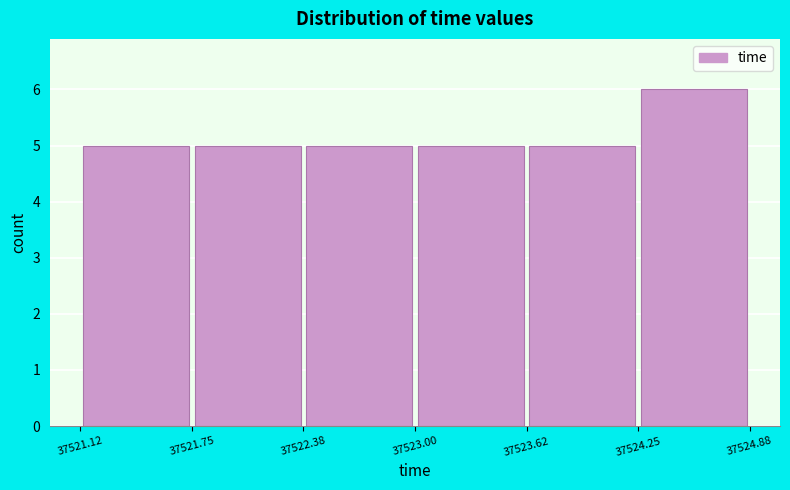

Reading left to right, list every bar in this chart as the range it spans on the x-axis followed by its height. The values are not printed on the chart, so give them approximately, as read against the axis.

37521.12 to 37521.75: 5
37521.75 to 37522.38: 5
37522.38 to 37523.00: 5
37523.00 to 37523.62: 5
37523.62 to 37524.25: 5
37524.25 to 37524.88: 6